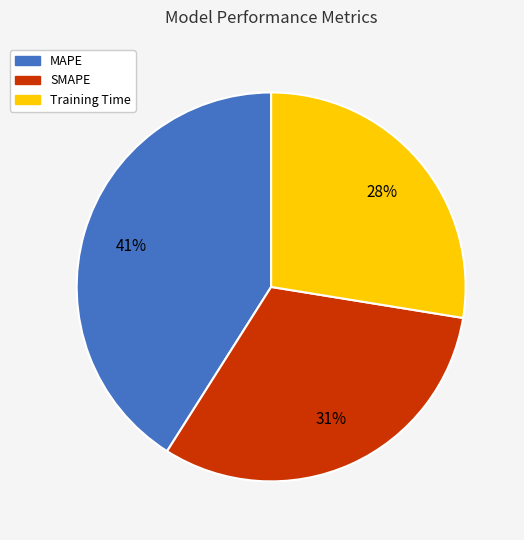

Combined, do MAPE and SMAPE account for over 50%?

Yes